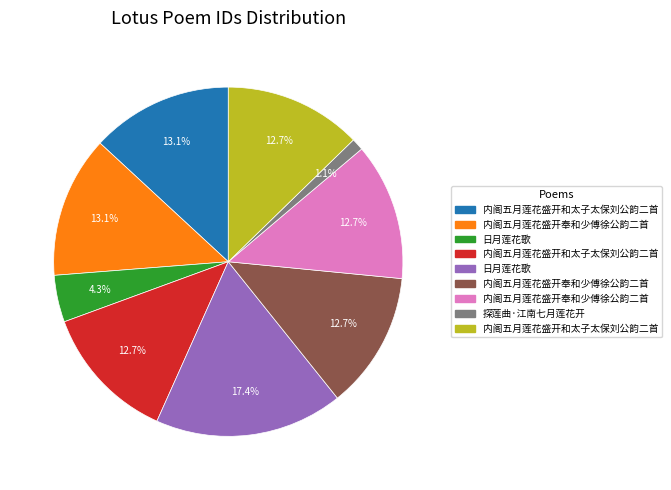

Does any single category account for the majority?

No